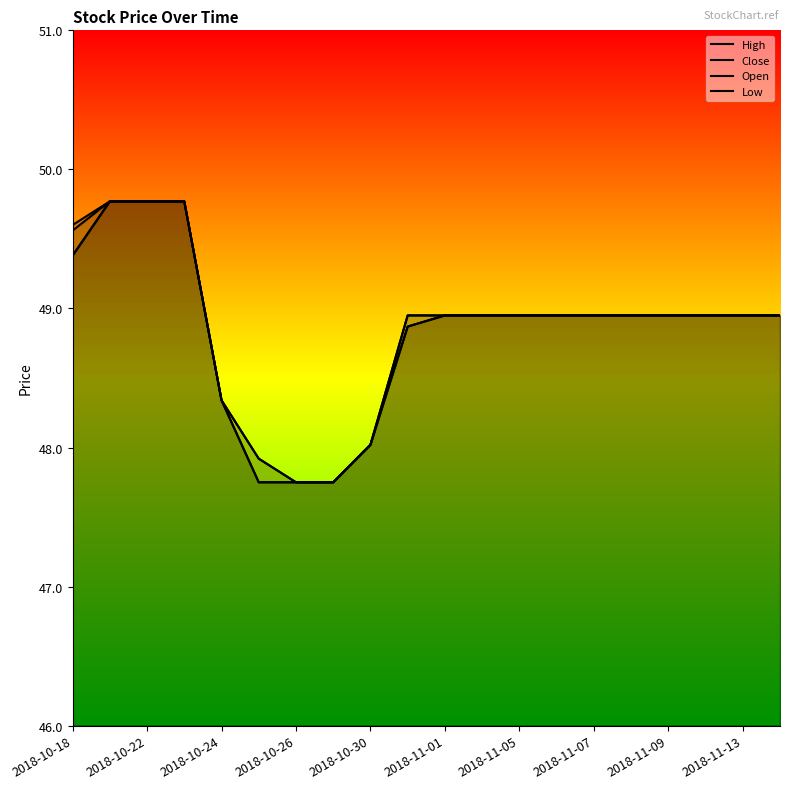

At which category is the sum across all series the highest?

2018-10-22